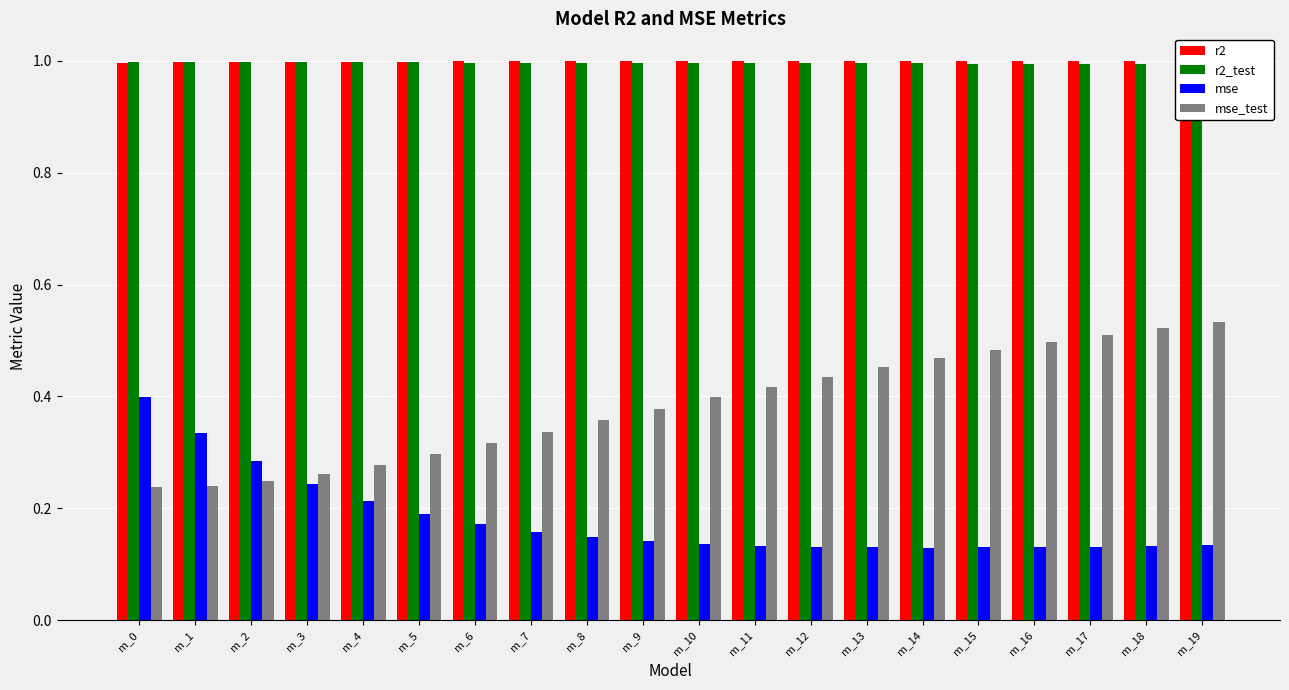

Reading left to right, list all the values displayed in this chart.

r2: 1.0	1.0	1.0	1.0	1.0	1.0	1.0	1.0	1.0	1.0	1.0	1.0	1.0	1.0	1.0	1.0	1.0	1.0	1.0	1.0
r2_test: 1.0	1.0	1.0	1.0	1.0	1.0	1.0	1.0	1.0	1.0	1.0	1.0	1.0	1.0	1.0	1.0	1.0	1.0	1.0	1.0
mse: 0.4	0.3	0.3	0.2	0.2	0.2	0.2	0.2	0.1	0.1	0.1	0.1	0.1	0.1	0.1	0.1	0.1	0.1	0.1	0.1
mse_test: 0.2	0.2	0.2	0.3	0.3	0.3	0.3	0.3	0.4	0.4	0.4	0.4	0.4	0.5	0.5	0.5	0.5	0.5	0.5	0.5